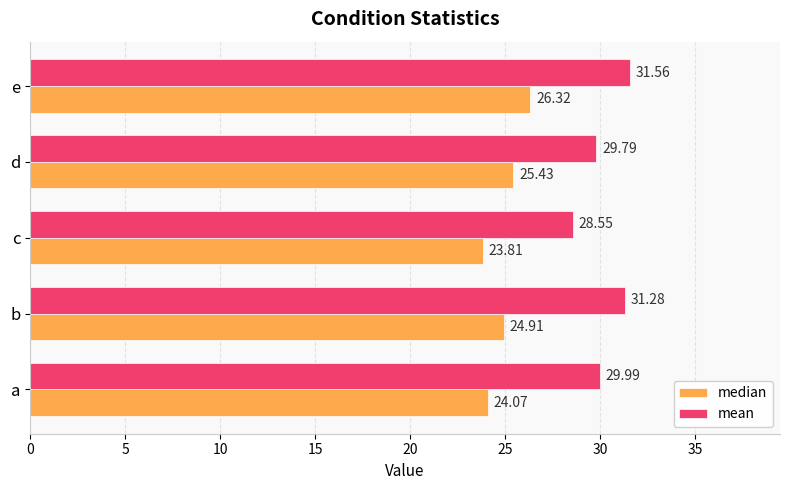

Between a and e, which series saw the biggest shift?

median